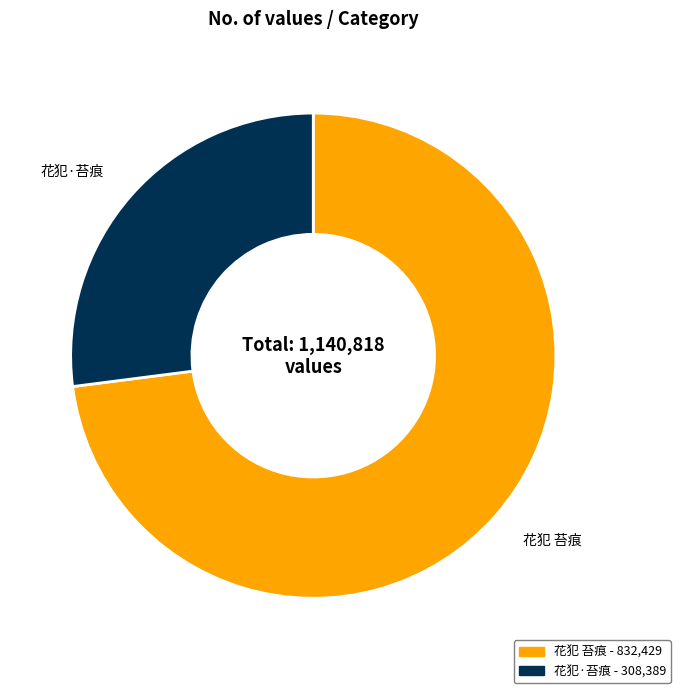

Combined, do 花犯·苔痕 and 花犯 苔痕 account for over 50%?

Yes